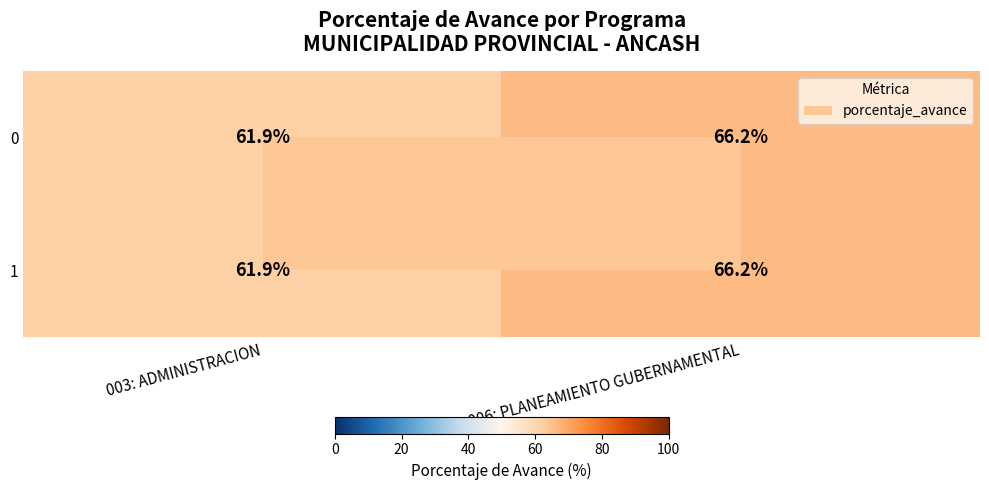

Rank the categories by 0 value from lowest to highest.

003: ADMINISTRACION, 006: PLANEAMIENTO GUBERNAMENTAL